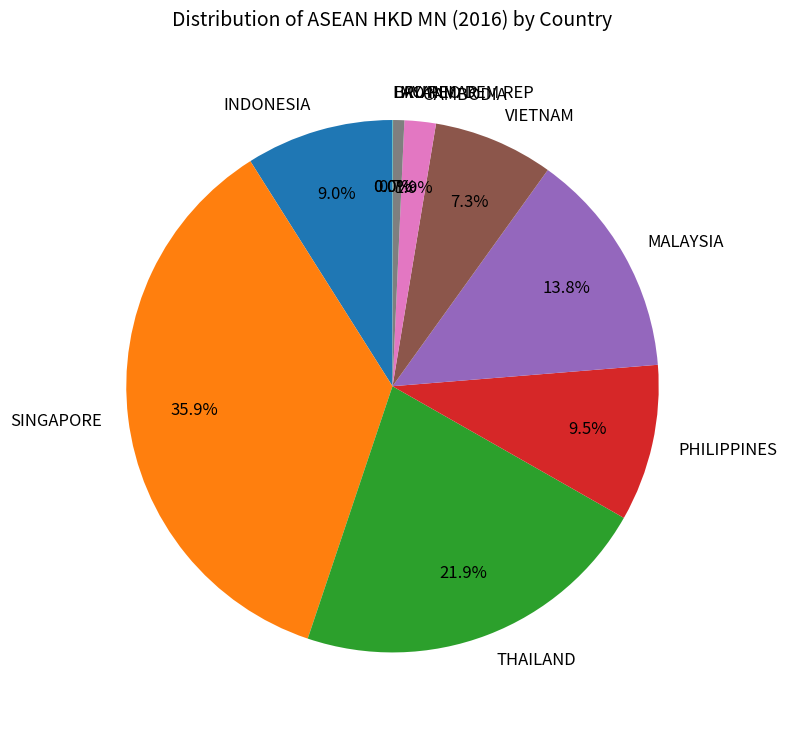

To the nearest percent, what is the combined percentage of CAMBODIA and PHILIPPINES?

11%